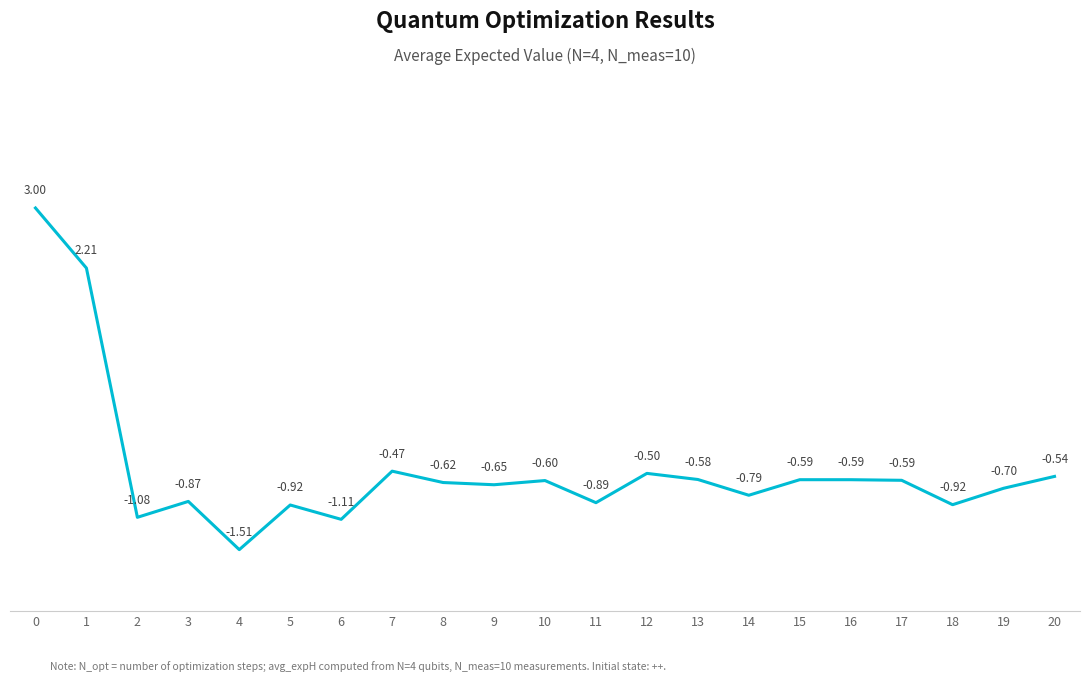

What is the difference between the values at 0 and 2?

4.1